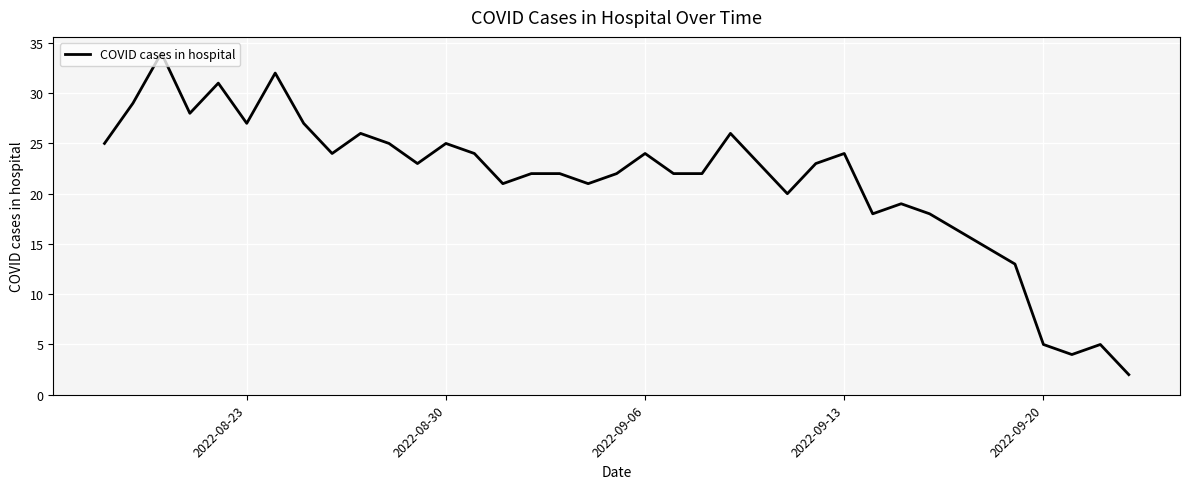

What is the greatest value displayed?

34